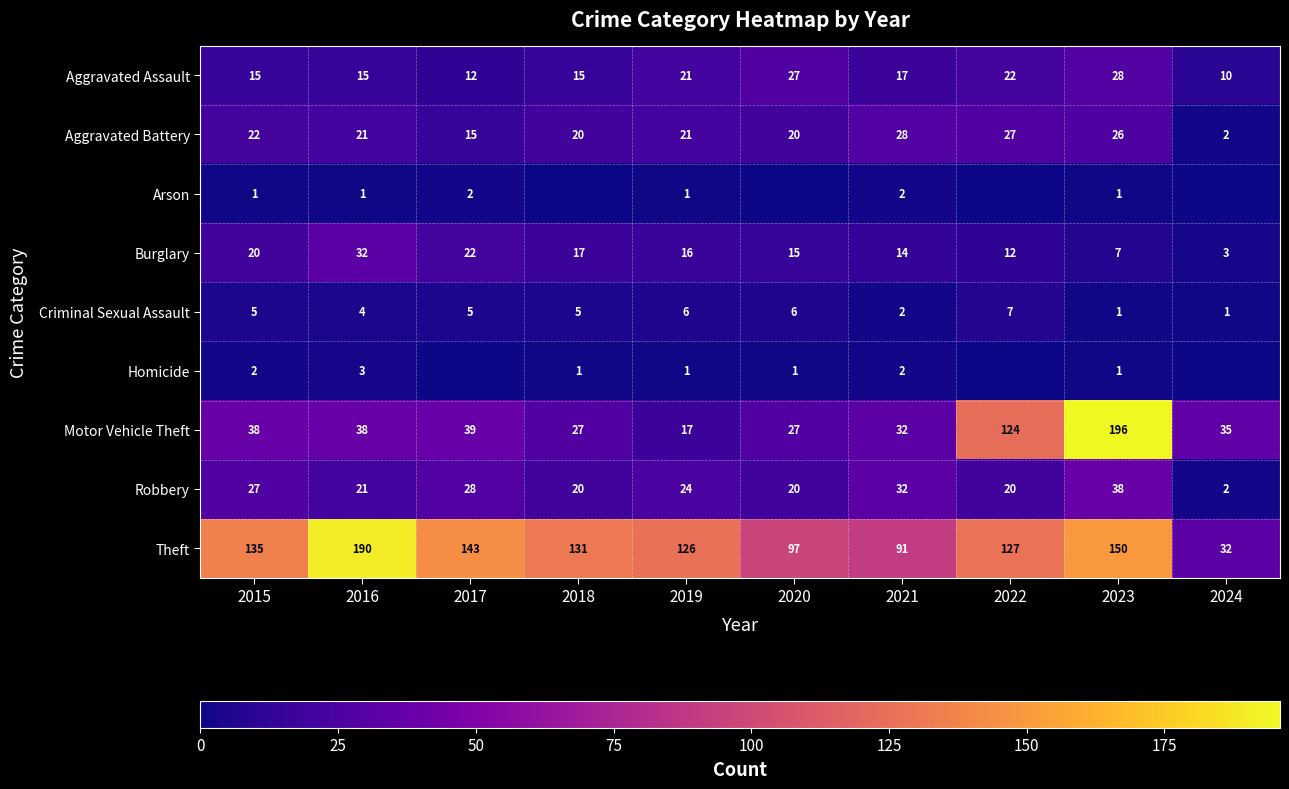

How many data points in Robbery are less than 24?

5